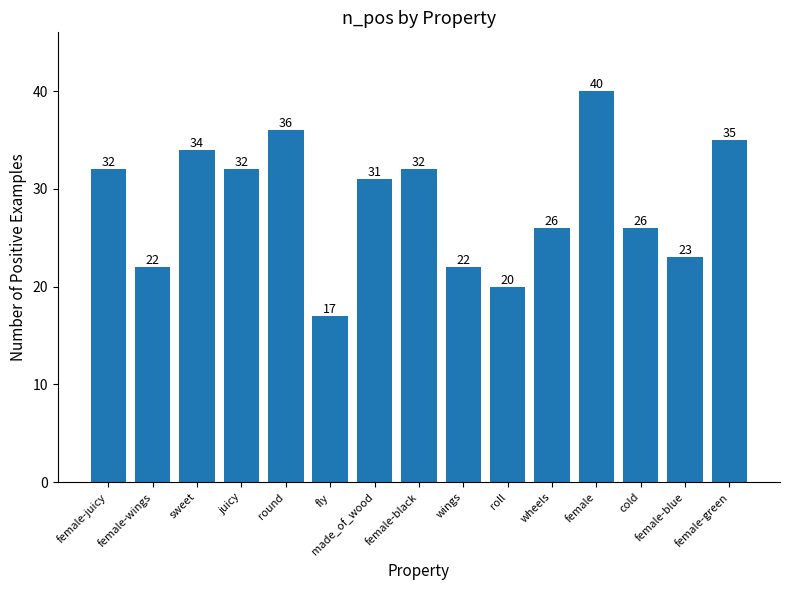

How many bars are there in total?

15